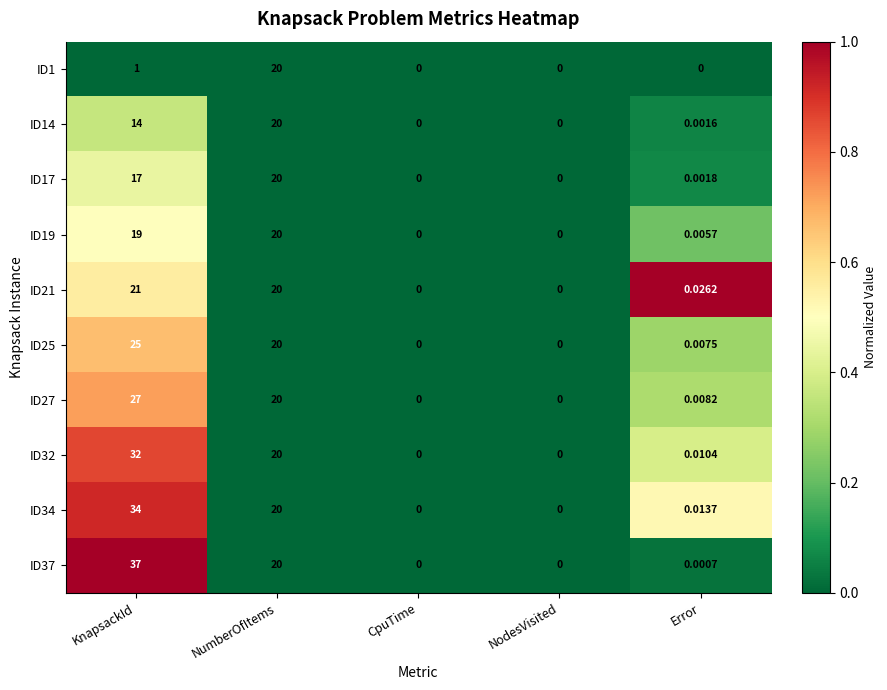

What is the spread (max minus min) of values at KnapsackId?

36.0